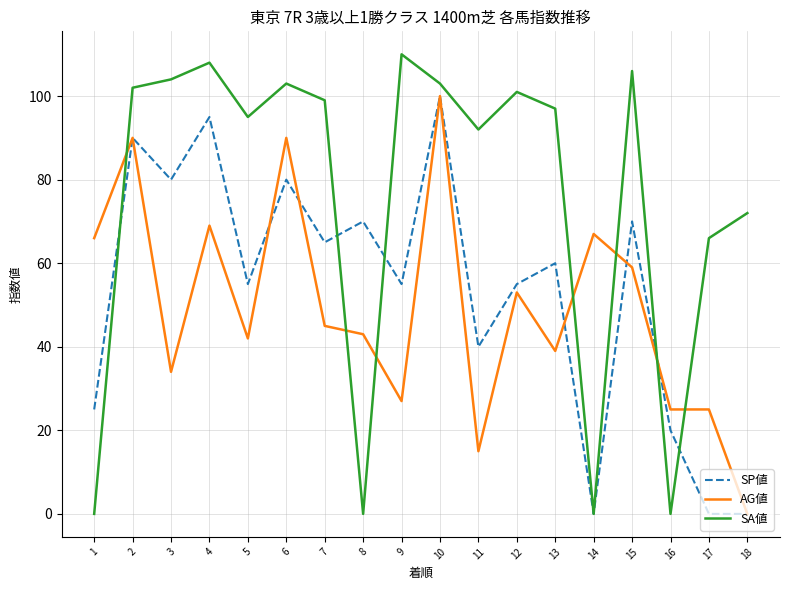

How many distinct data groups are displayed?

3